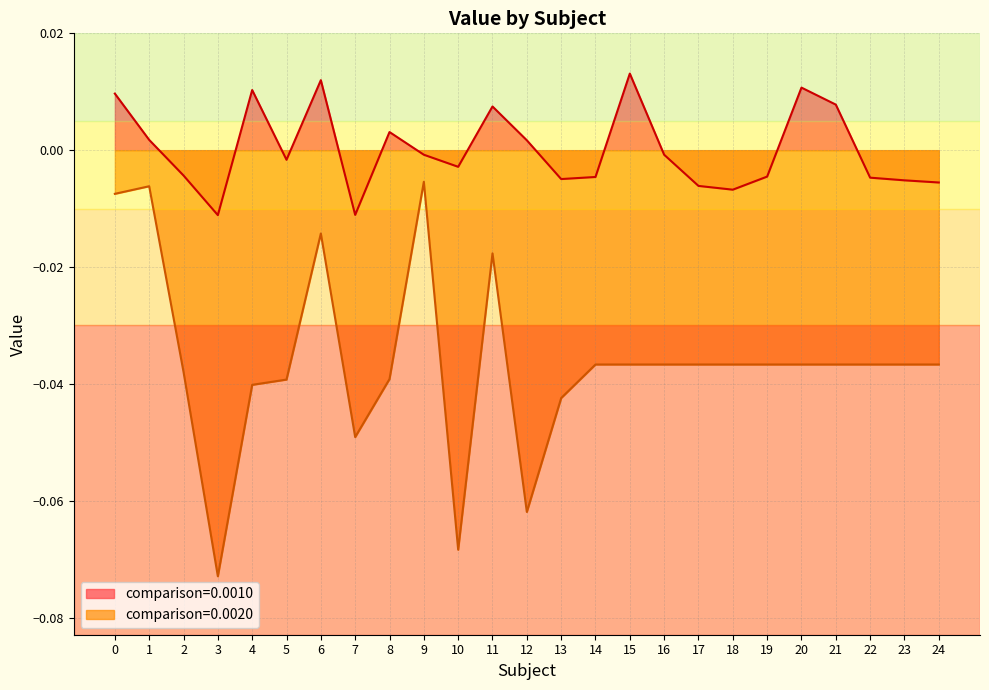

True or false: value_0020 and value_0010 cross at least once.

False